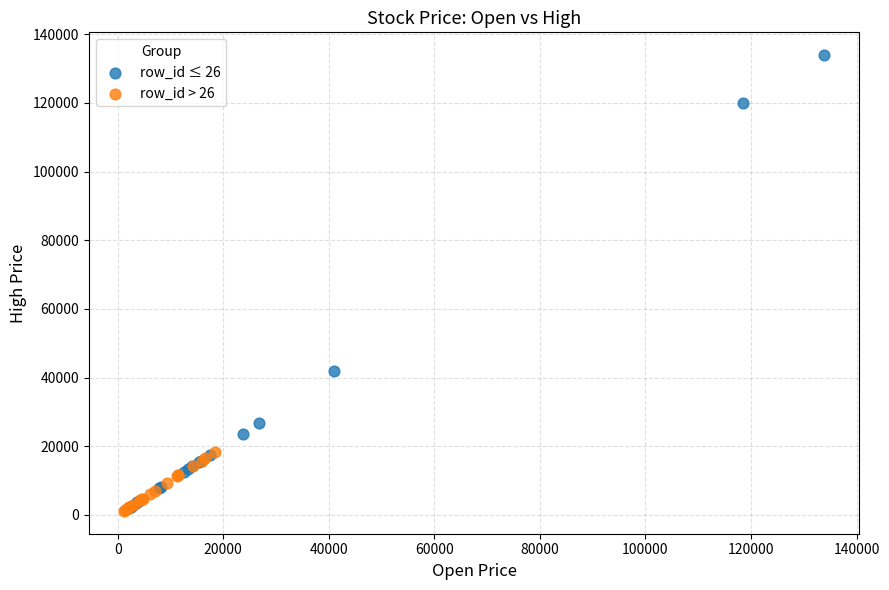

Which series has the largest Y range (max minus min)?

row_id ≤ 26